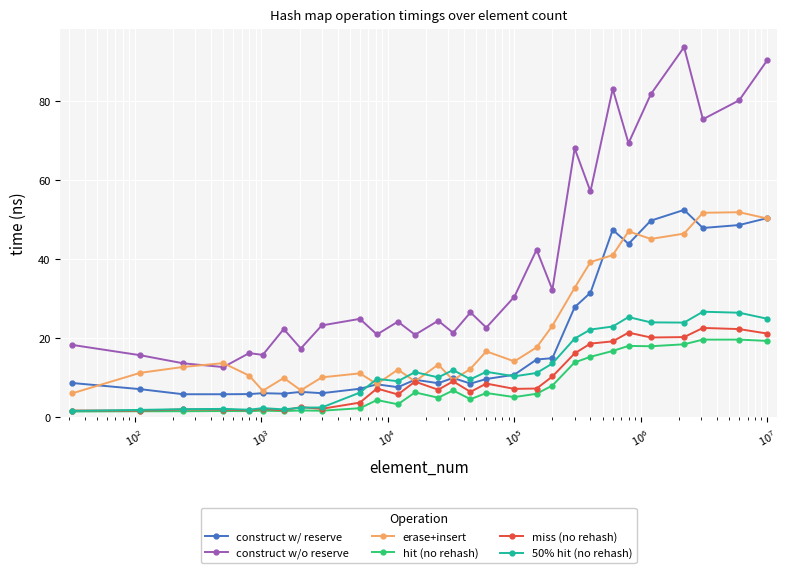

Count the number of data series in this chart.

6